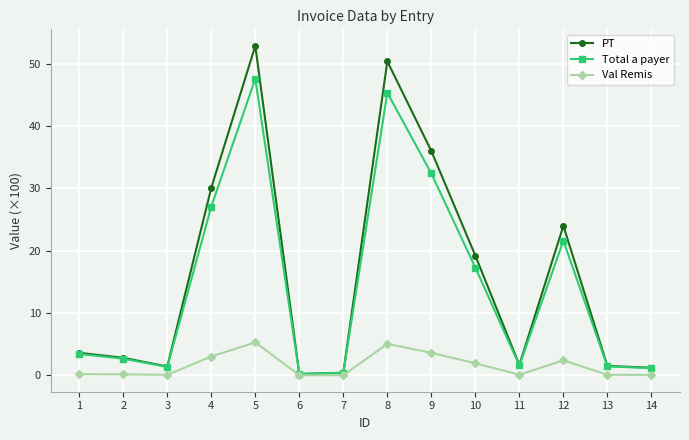

How many data points does each series have?

14